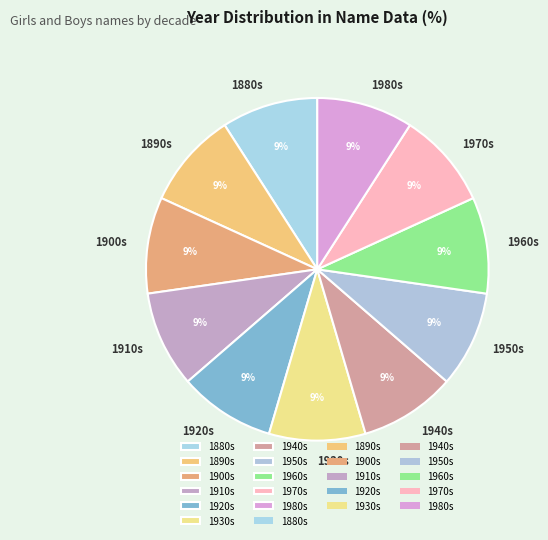

To the nearest percent, what is the combined percentage of 1960s and 1890s?

18%